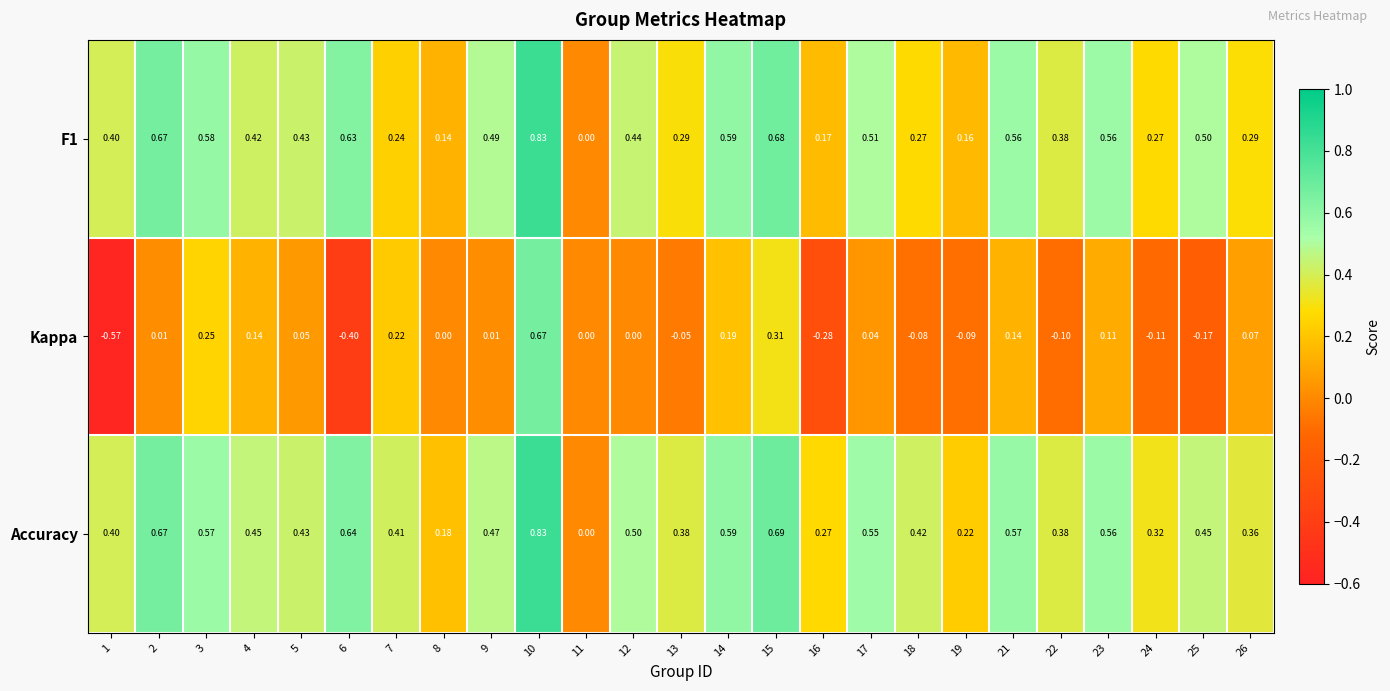

Is the value of F1 at 13 greater than the value of Accuracy at 10?

No